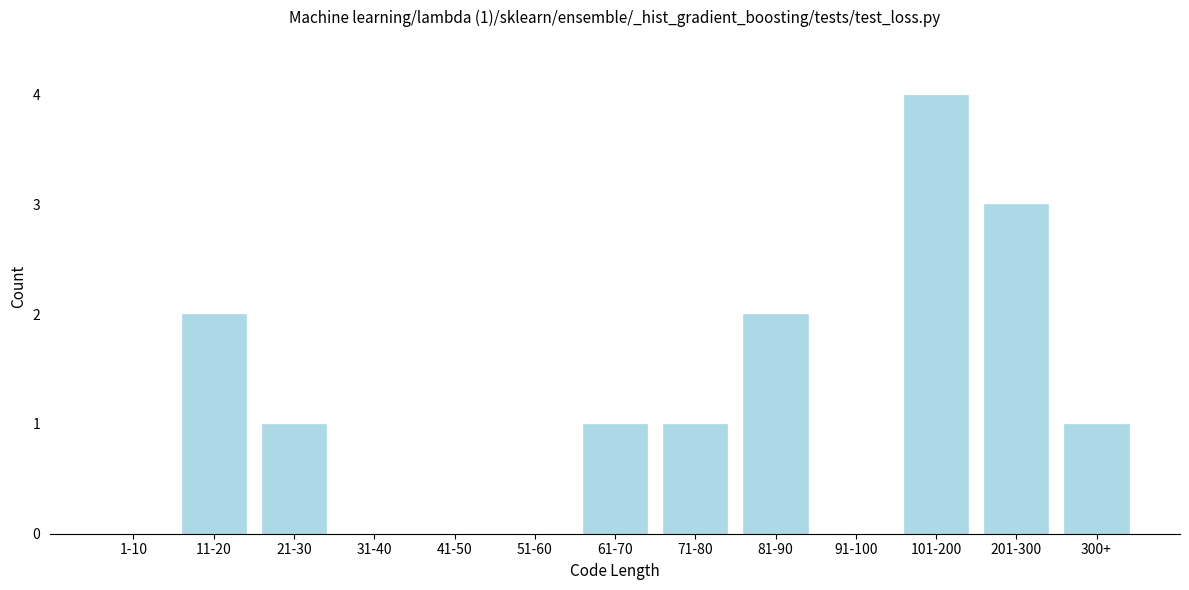

Reading right to left, extract all data points from this chart.

300+=1	201-300=3	101-200=4	91-100=0	81-90=2	71-80=1	61-70=1	51-60=0	41-50=0	31-40=0	21-30=1	11-20=2	1-10=0